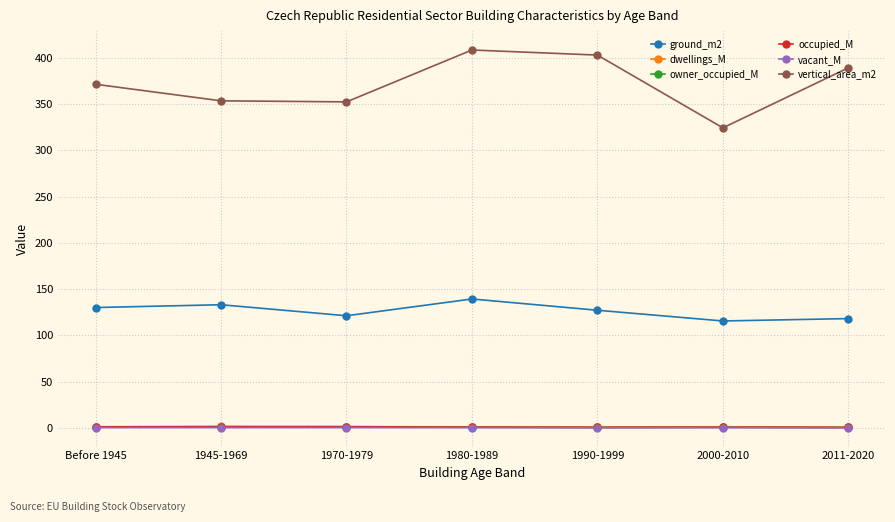

Is this an area chart (filled region under the line)?

No